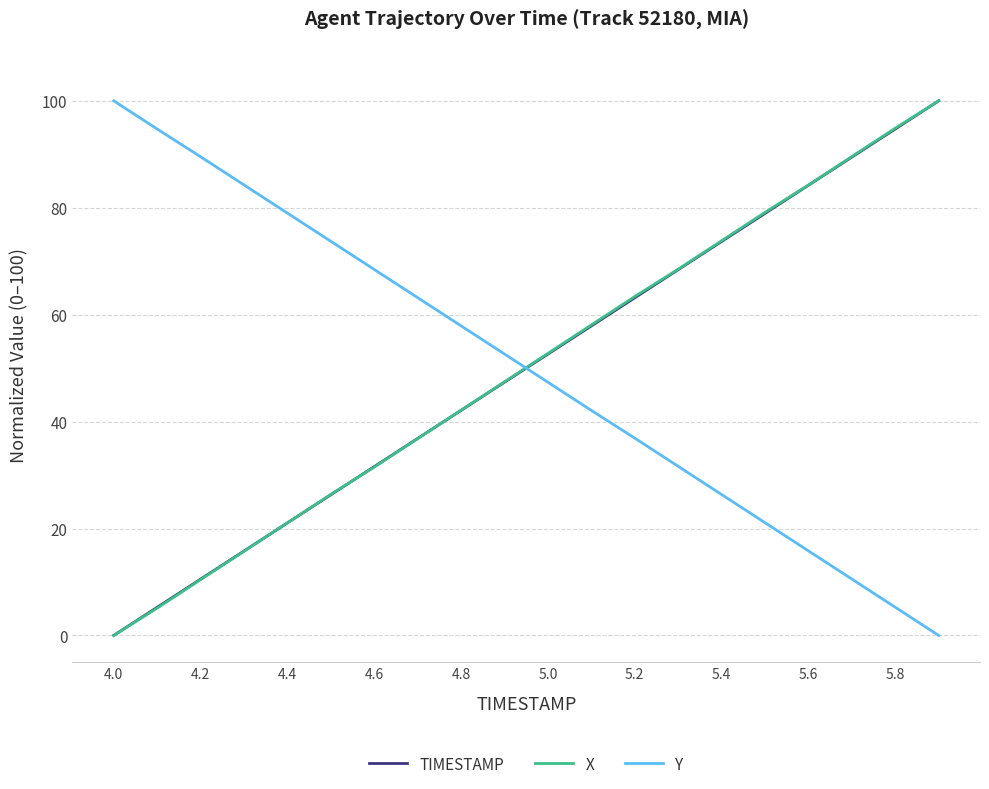

Is this an area chart (filled region under the line)?

No